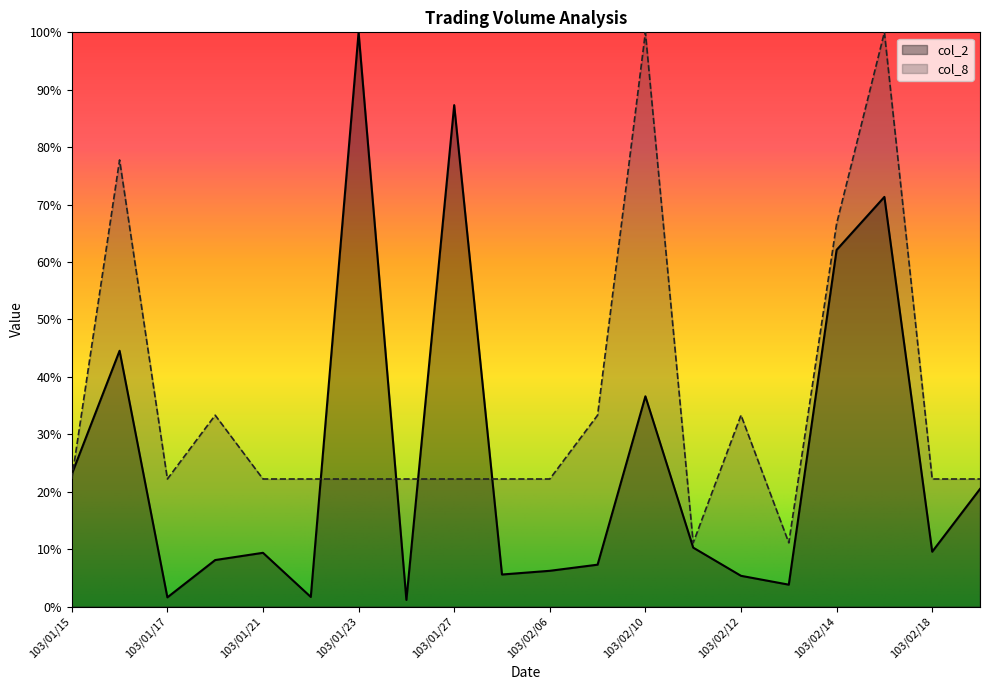

What is the value of the col_2 point at the 8th from the left?

1.2